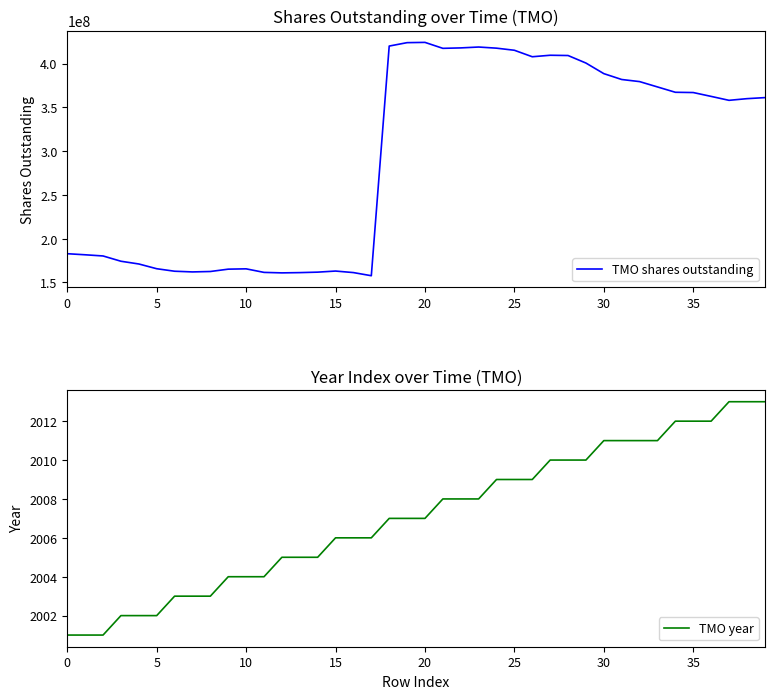

Which series has the largest range (max minus min)?

TMO shares outstanding